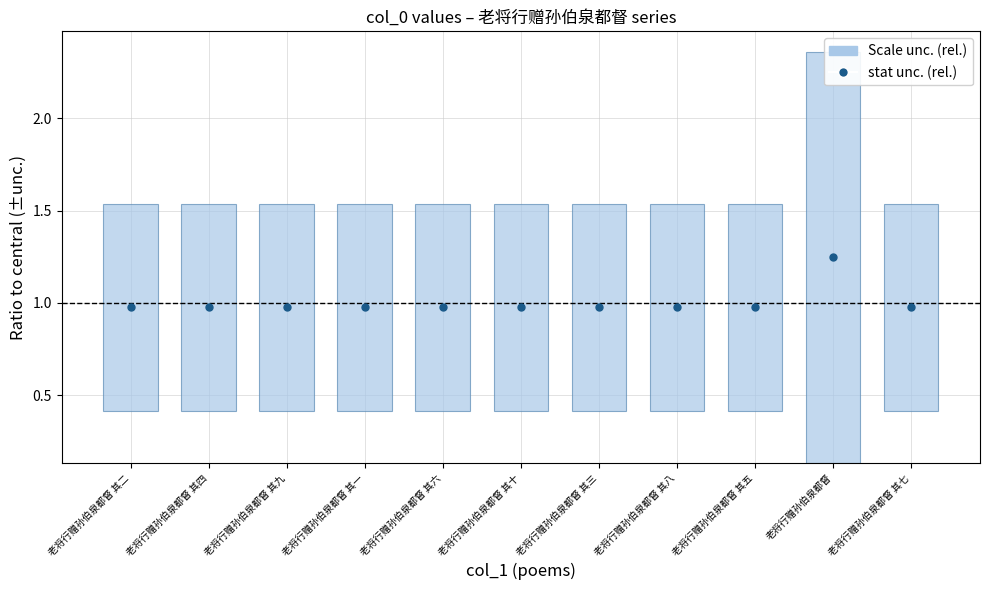

What is the sum of all values?

11.0